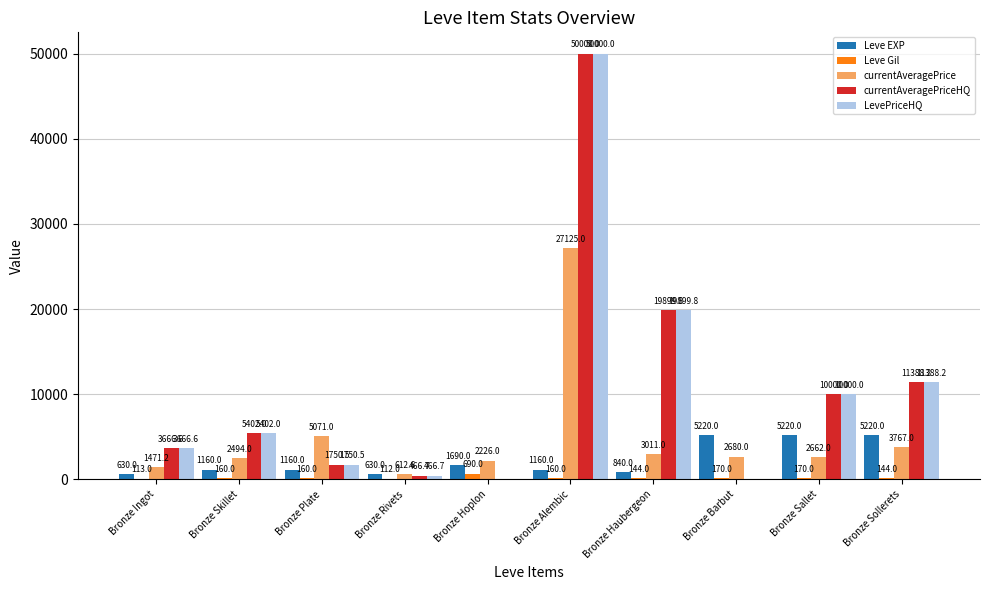

The value of LevePriceHQ at Bronze Sollerets is 11388.2. True or false?

True